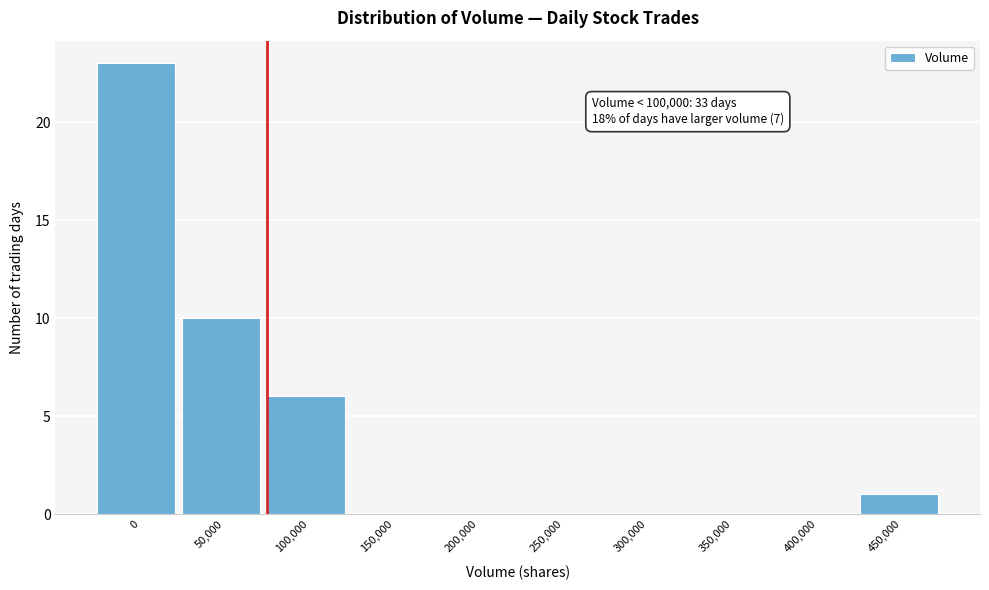

Reading left to right, transcribe all the data shown in this chart.

0=23	50,000=10	100,000=6	150,000=0	200,000=0	250,000=0	300,000=0	350,000=0	400,000=0	450,000=1